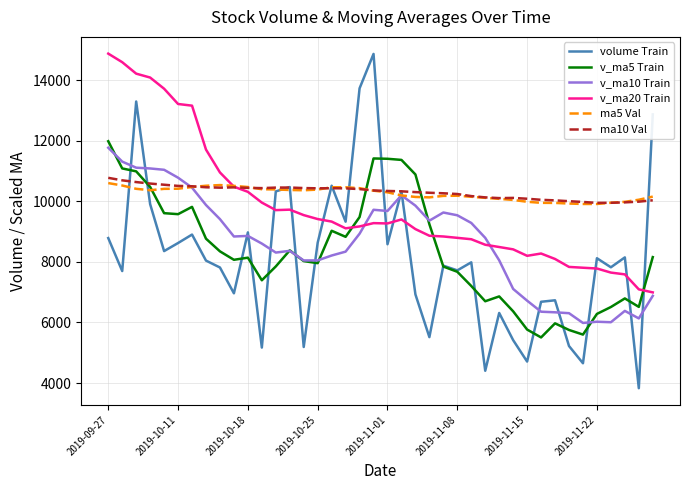

True or false: v_ma5 Train and volume Train cross at least once.

True